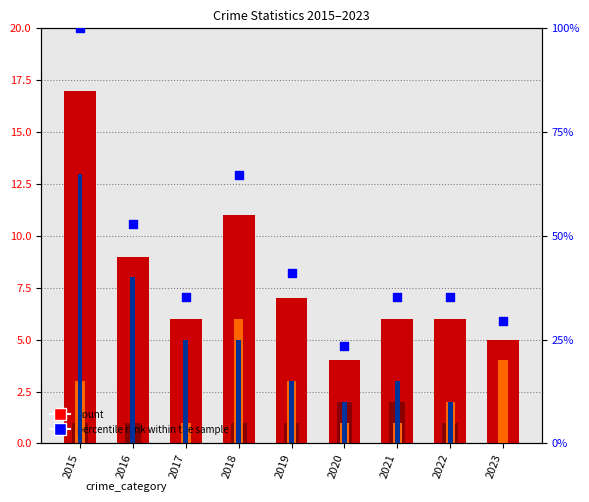

At which category is the sum across all series the highest?

2015